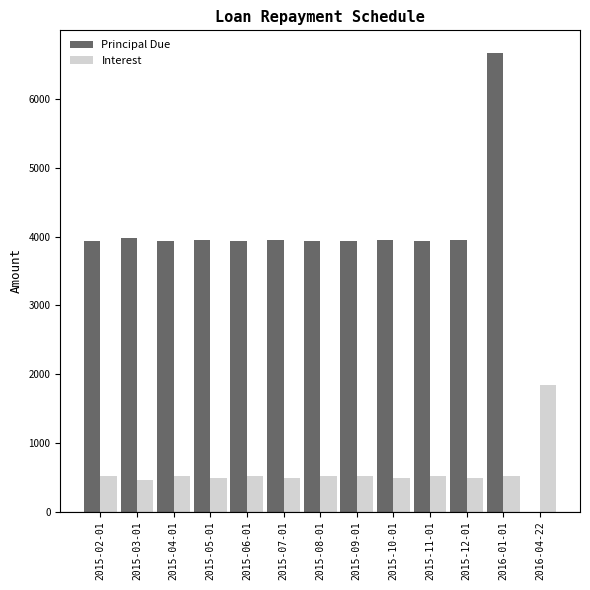

Which series has the largest total across all categories?

Principal Due